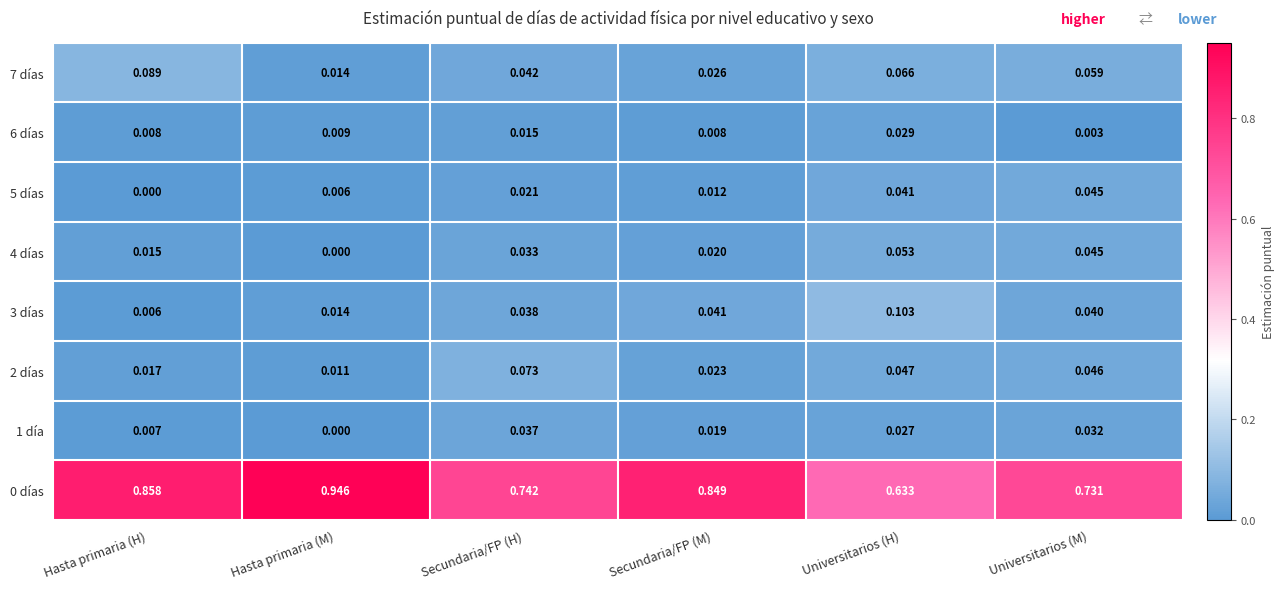

At which label does 5 días reach its peak?

Universitarios (M)